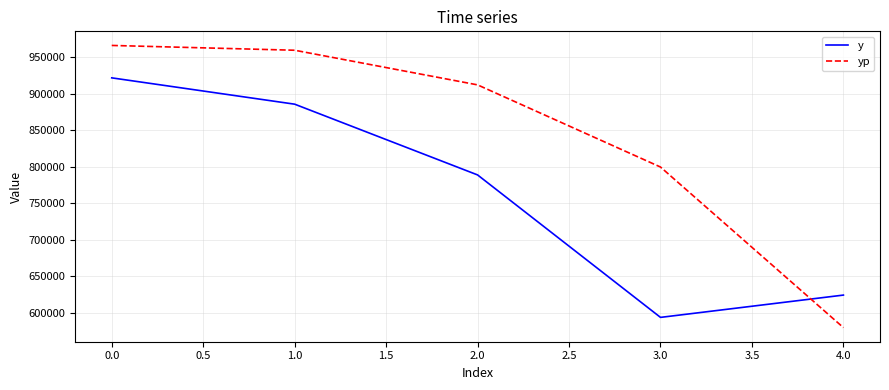

True or false: y and yp intersect in this chart.

True